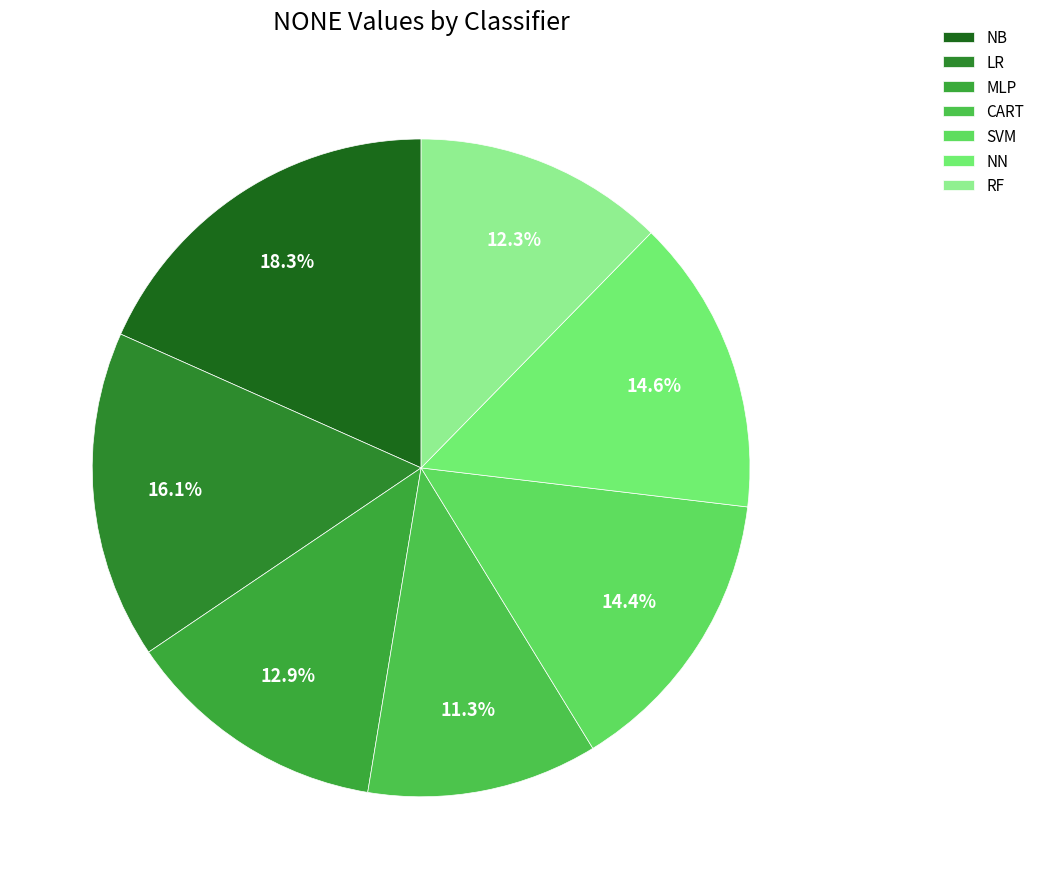

The NN slice represents 15% of the pie. True or false?

True